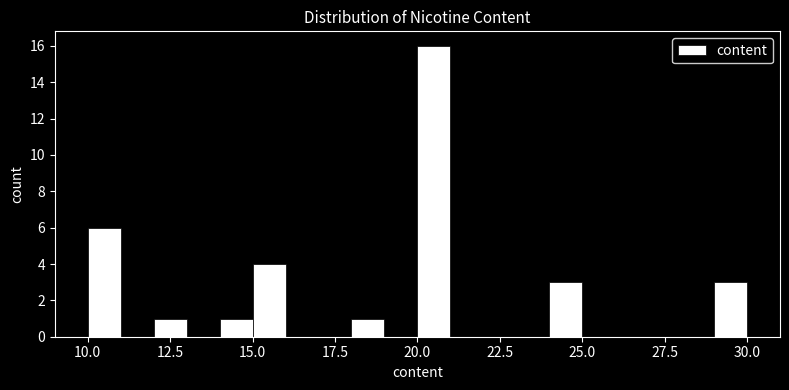

Read against the x-axis, roughly where is the centre of the tallest bar?

20.5